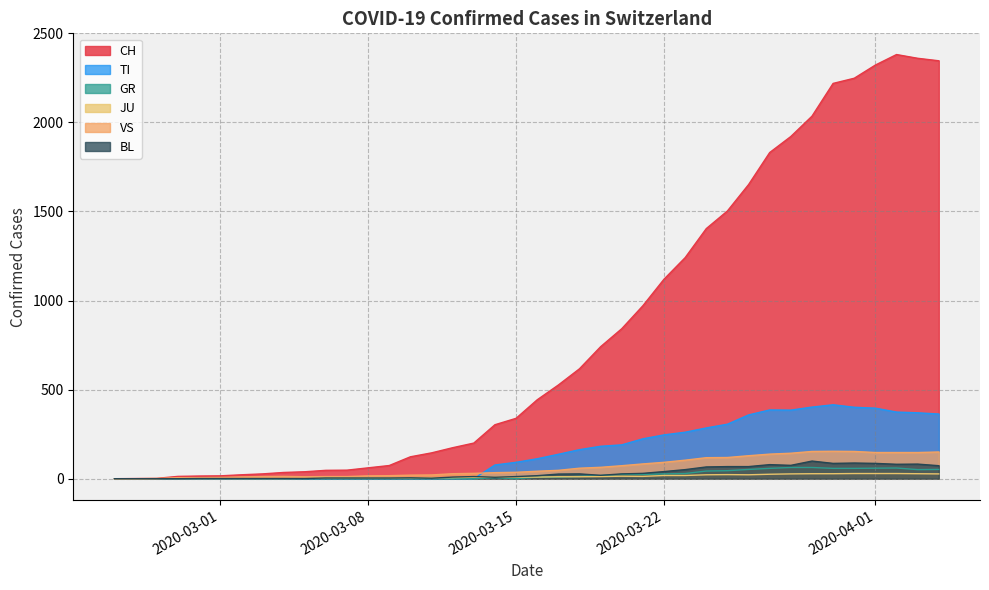

Is the value of GR at 2020-05-09 greater than the value of VS at 2020-05-09?

No